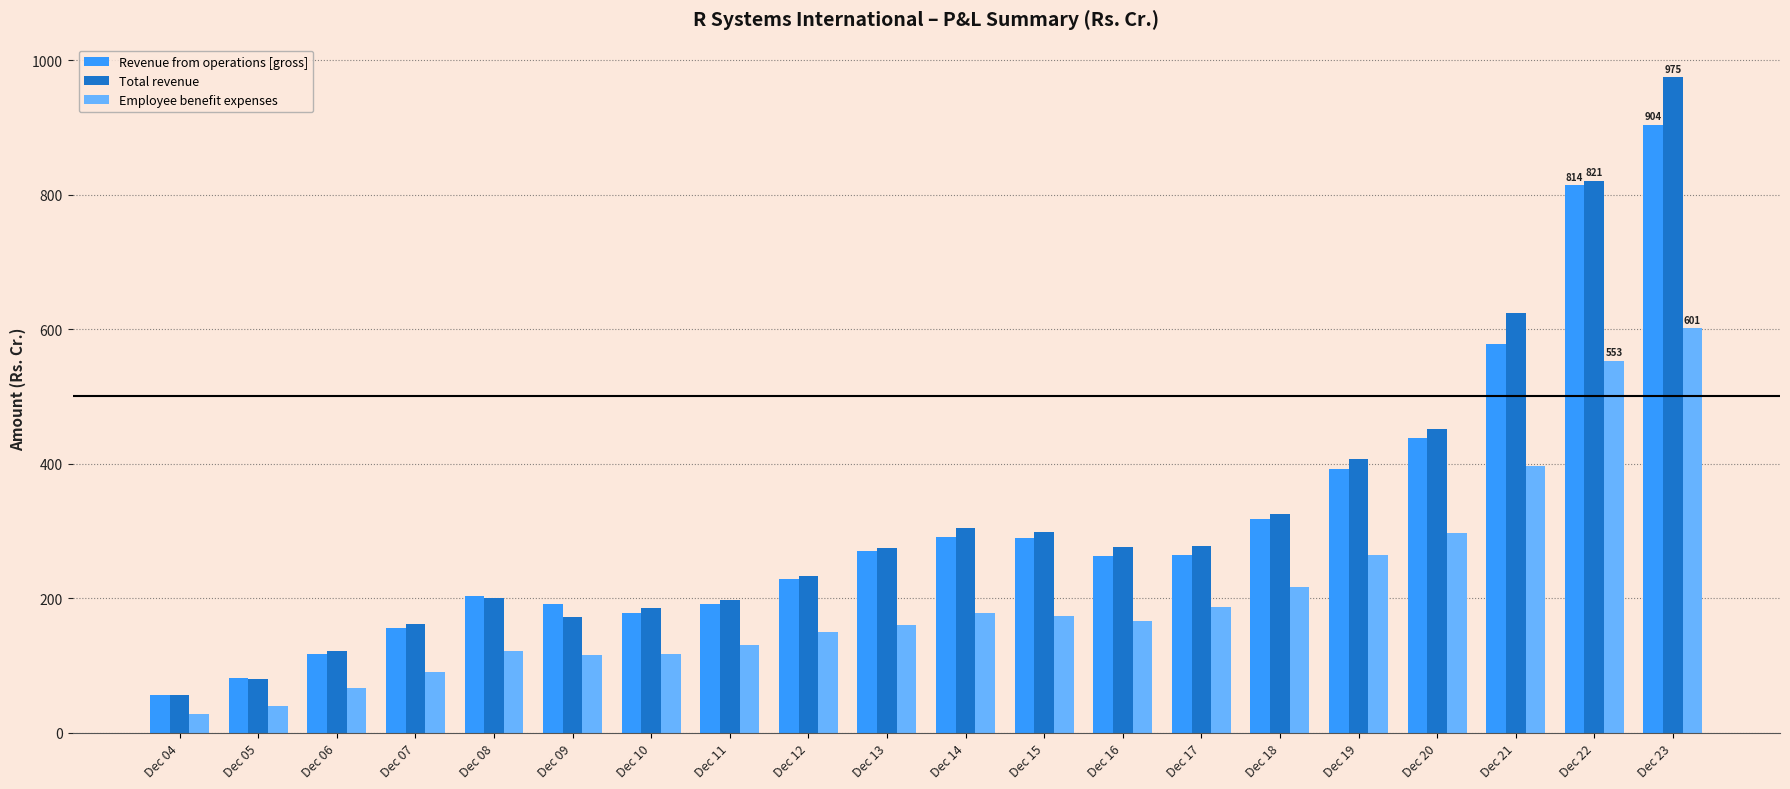

At which category is the sum across all series the highest?

Dec 23